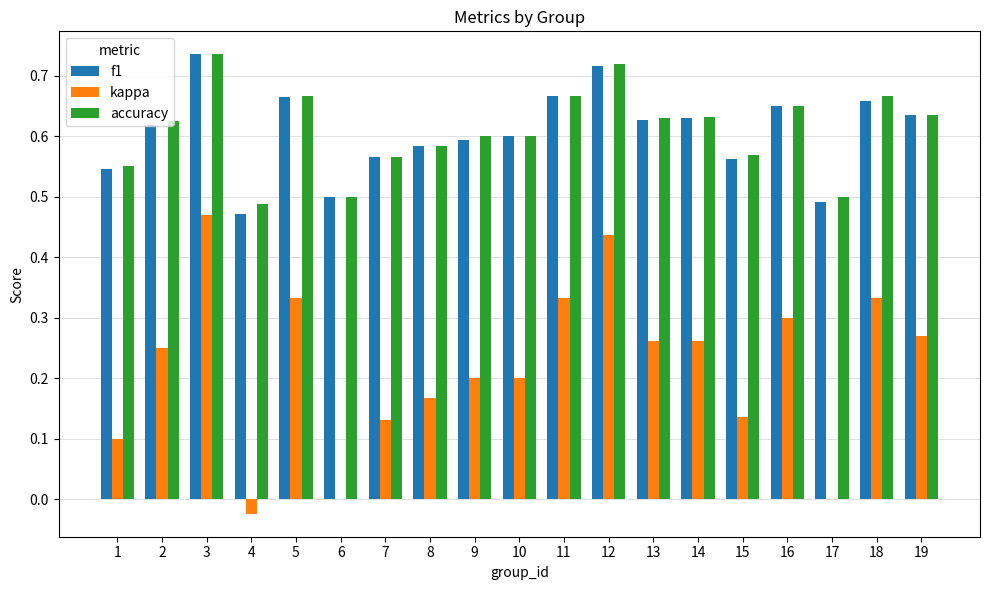

Is it true that accuracy equals 0.6 at 14?

True